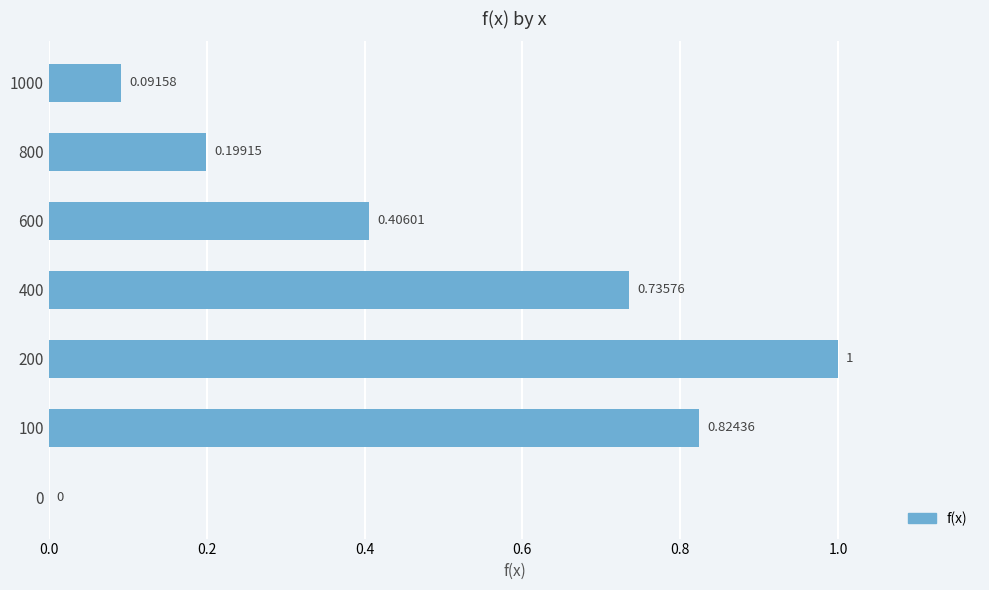

What is the sum of the values at 200 and 800?

1.2